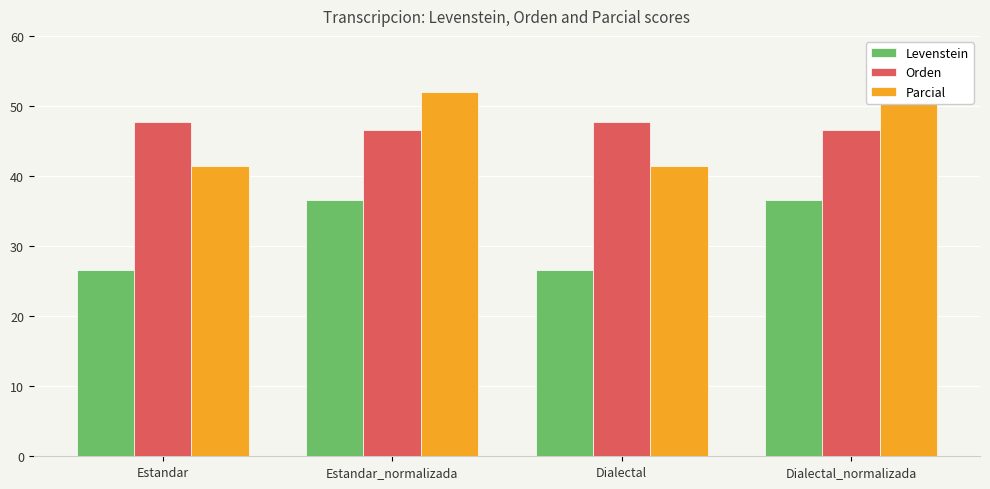

At how many categories does at least one series exceed 29?

4